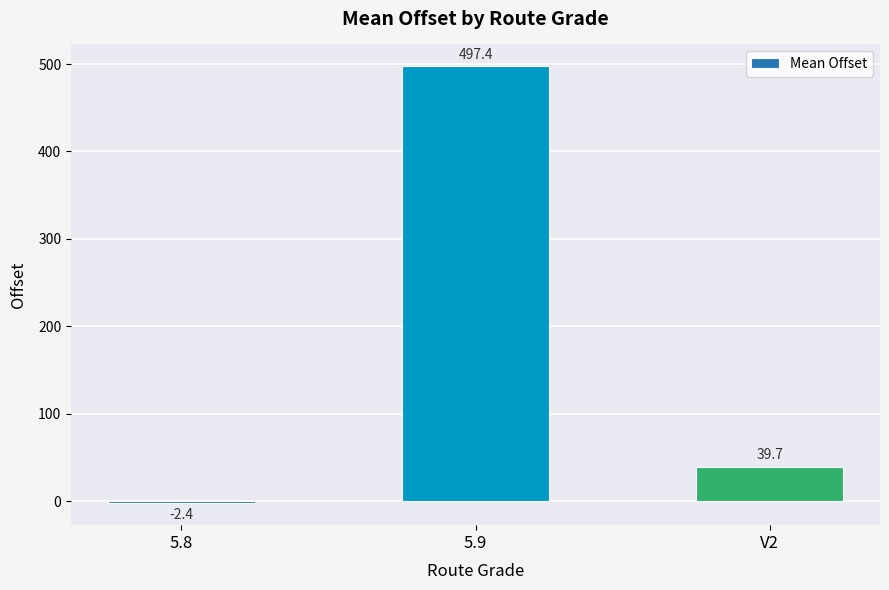

At which label is the value closest to 247?

V2